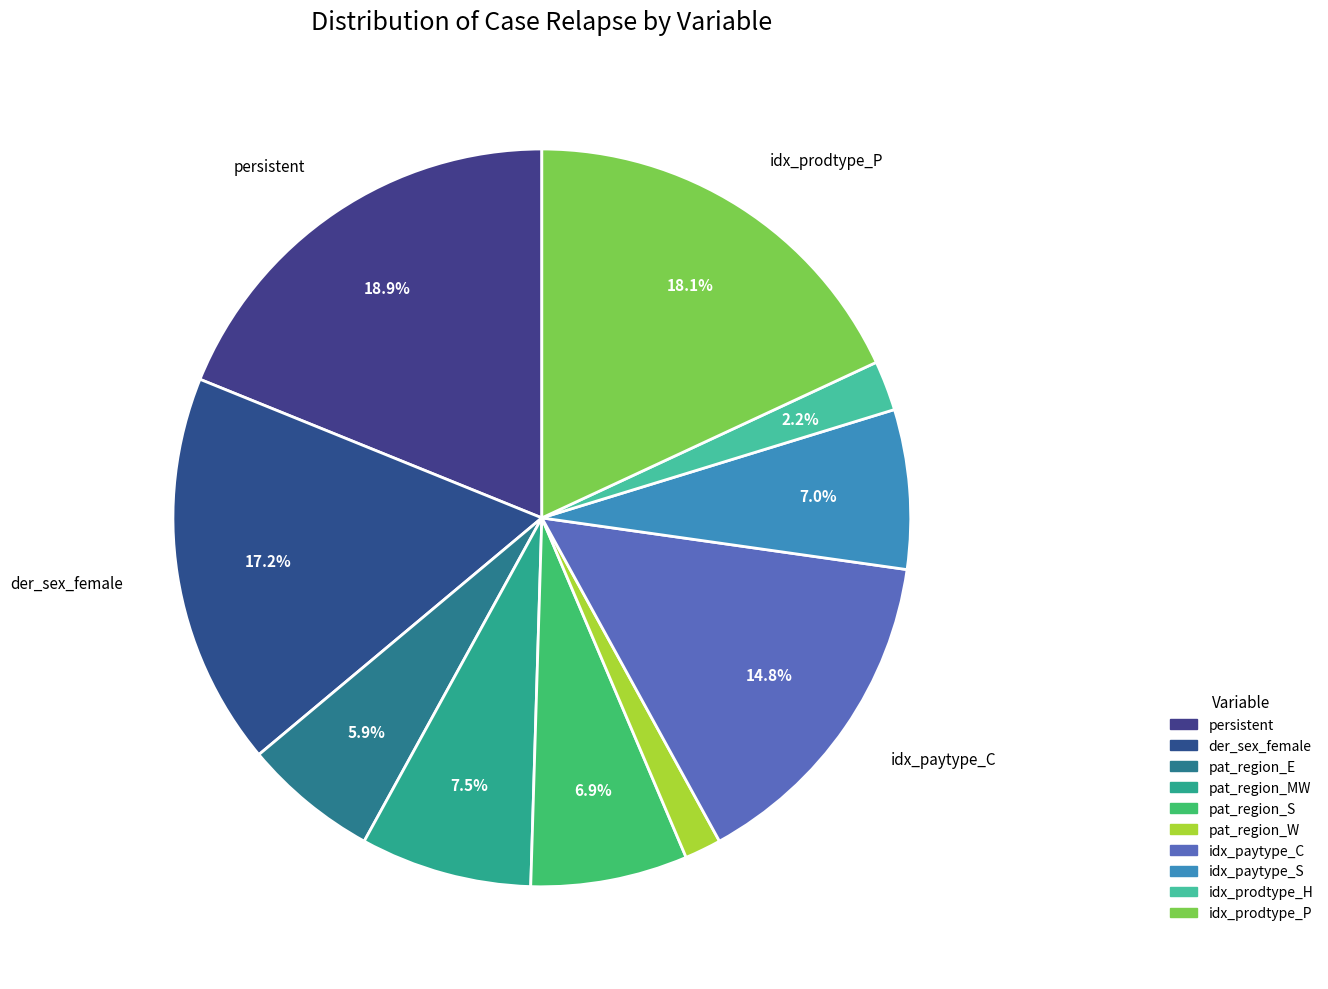

The persistent slice represents 10% of the pie. True or false?

False